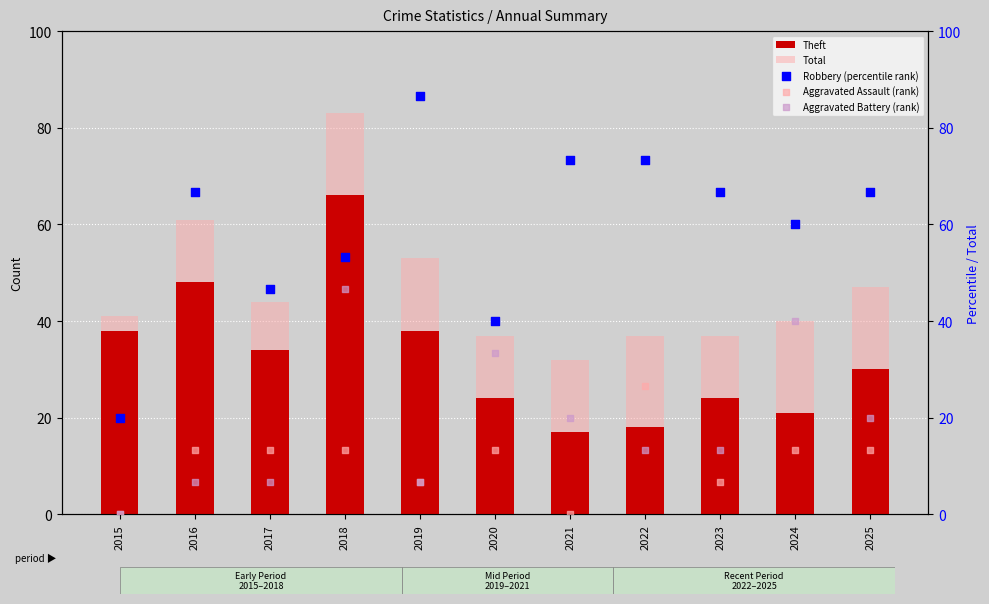

Which series has the largest total across all categories?

Robbery (percentile rank)